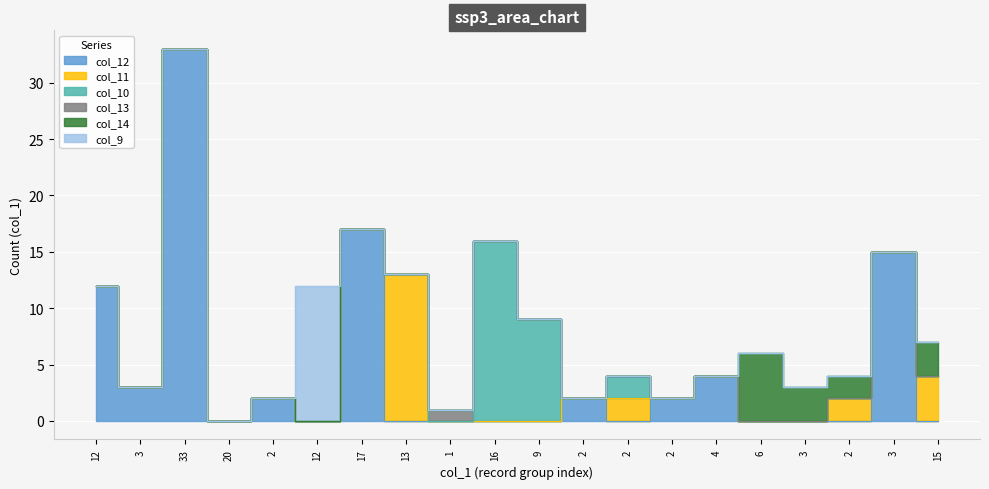

What is the sum of all col_9 values?

12